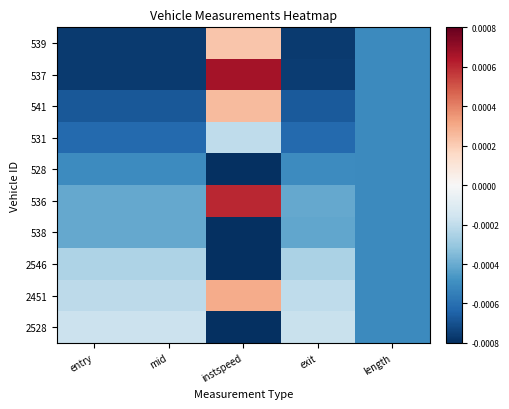

Between mid and entry, which is larger?

mid